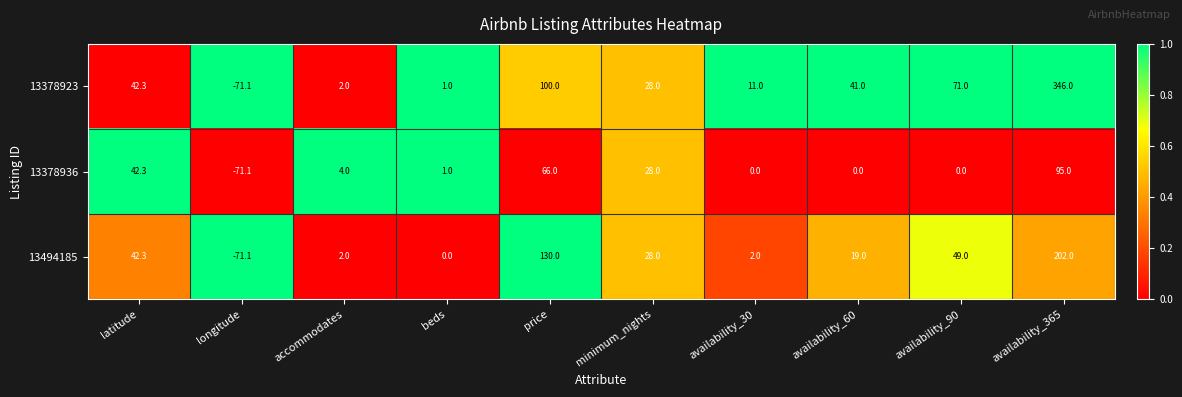

Where is 13378936 nearest to the value 11?

accommodates